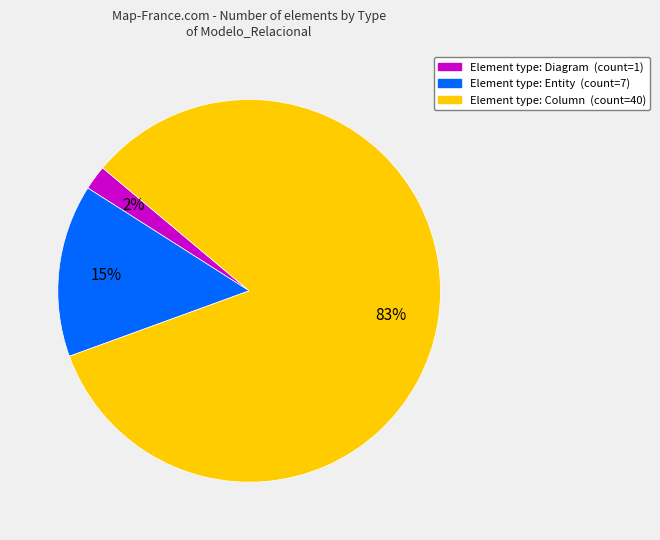

Does any single category account for the majority?

Yes